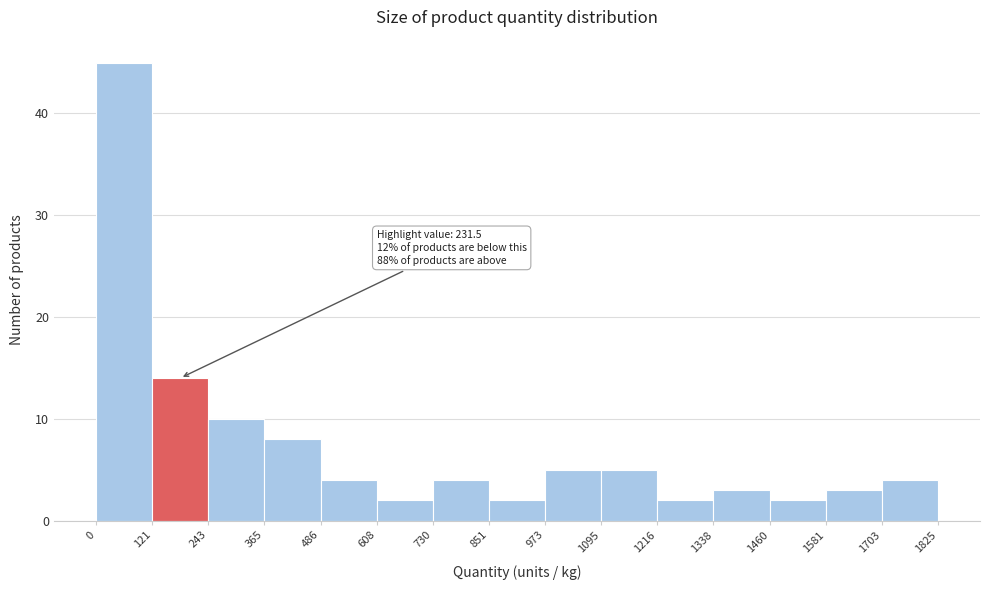

Over which range of the x-axis is the bar tallest?

0 to 121